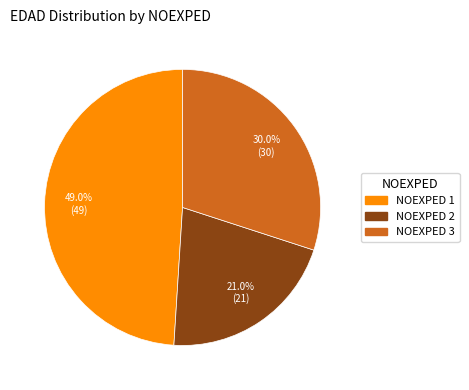

What is the smallest slice in the pie chart?

NOEXPED 2